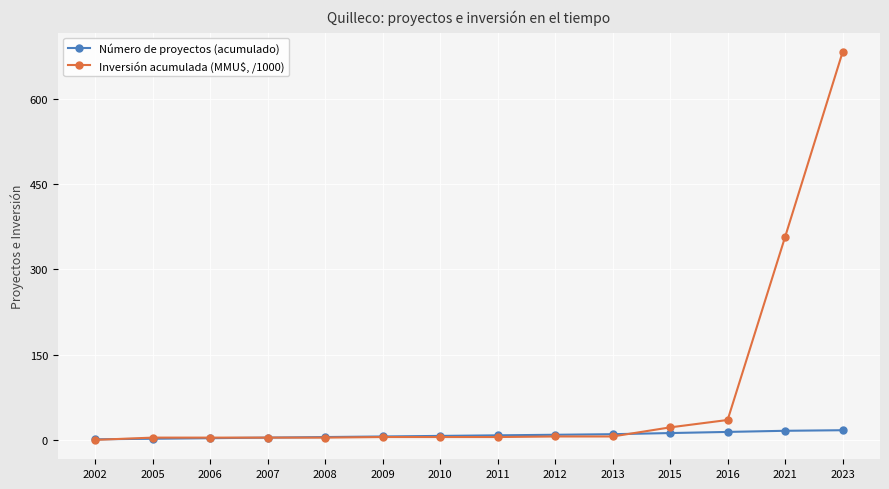

What is the difference between the maximum and minimum values in the Inversión acumulada (MMU$, /1000) series?

682